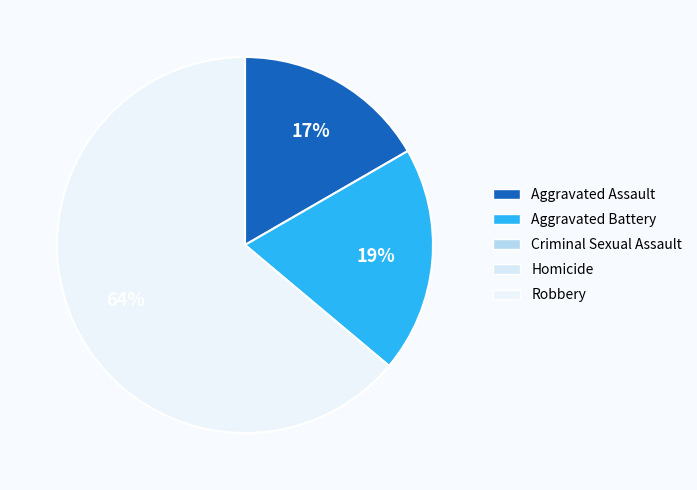

To the nearest percent, what is the difference between the largest and smallest slice percentages?

47%